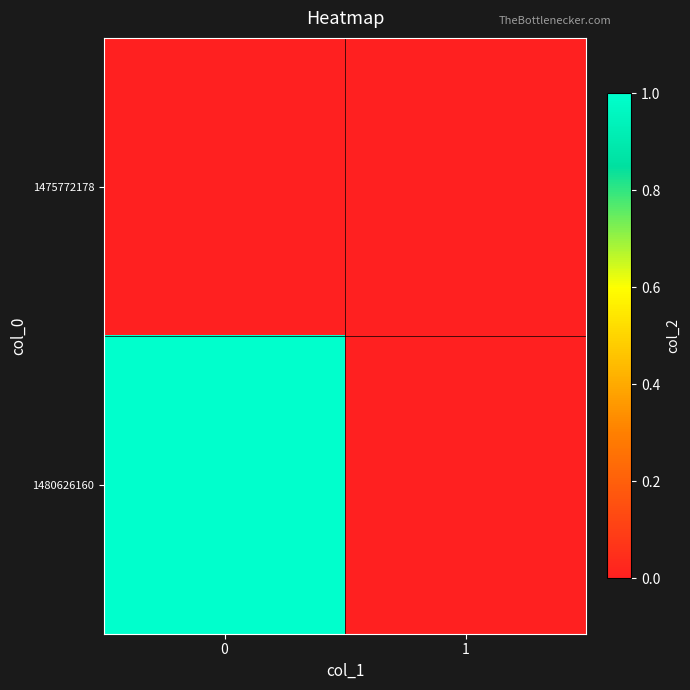

Which series has the largest range (max minus min)?

1480626160